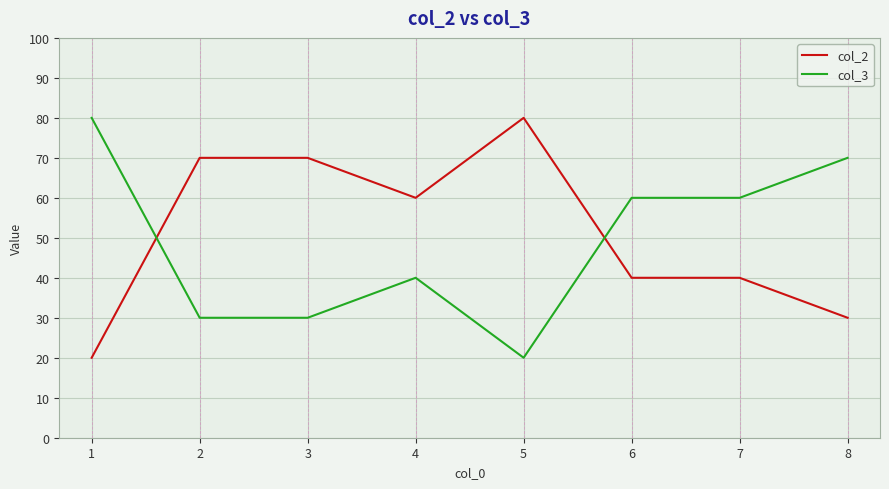

What is the sum of the col_2 values at 8 and 5?

110